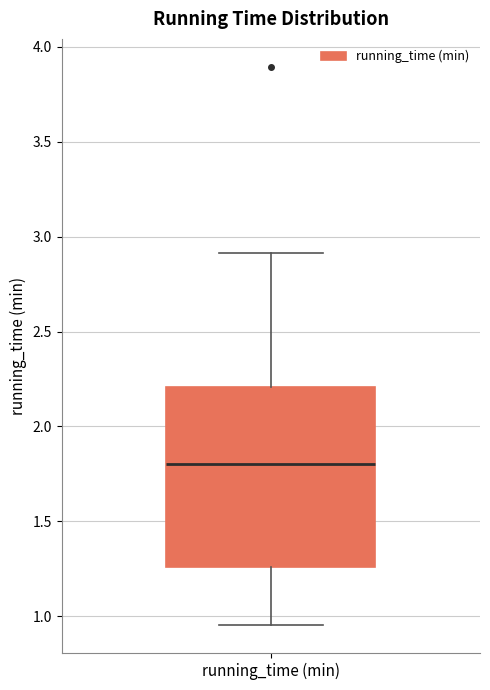

Where is the lower edge of the box for running_time (min) on the y-axis? The values are not printed on the chart, so give them approximately, as read against the axis.

1.25